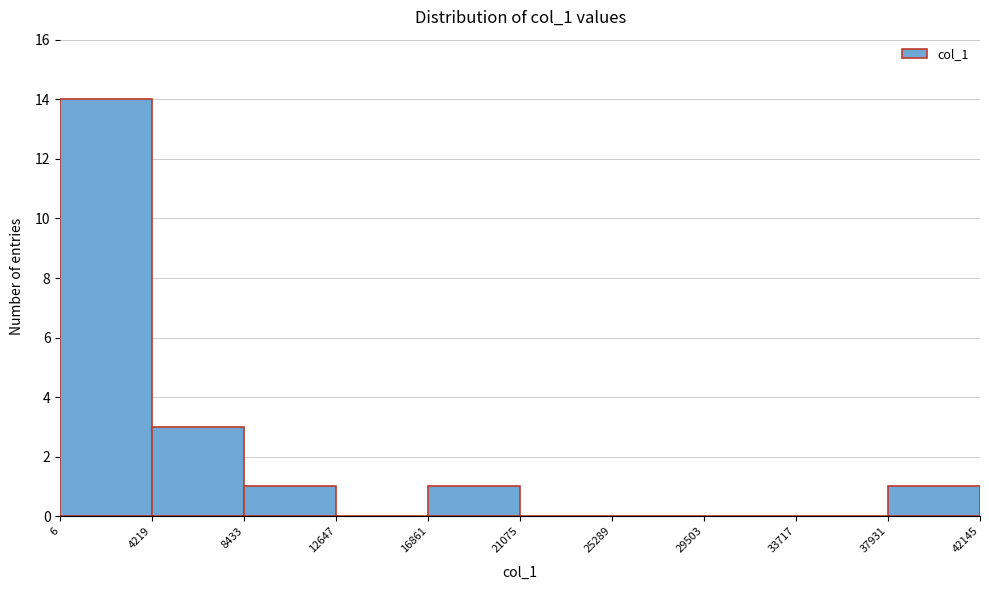

Reading left to right, transcribe this chart: for each bar, give the range it covers on the x-axis and its height. The values are not printed on the chart, so give them approximately, as read against the axis.

6 to 4219: 14
4219 to 8433: 3
8433 to 12647: 1
12647 to 16861: 0
16861 to 21075: 1
21075 to 25289: 0
25289 to 29503: 0
29503 to 33717: 0
33717 to 37931: 0
37931 to 42145: 1